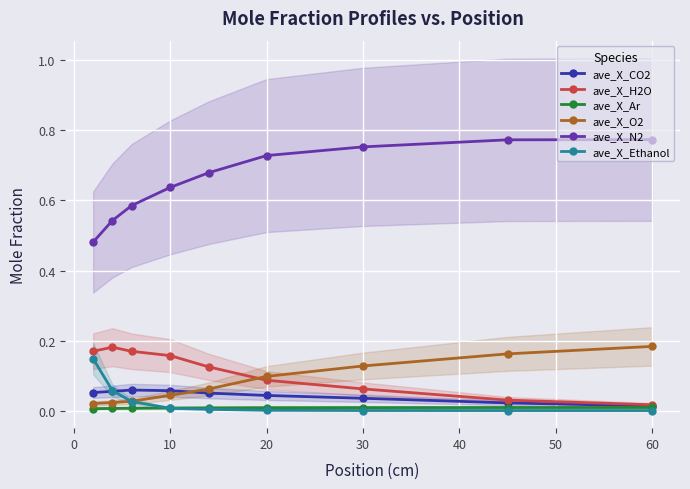

How many lines are shown in the chart?

6